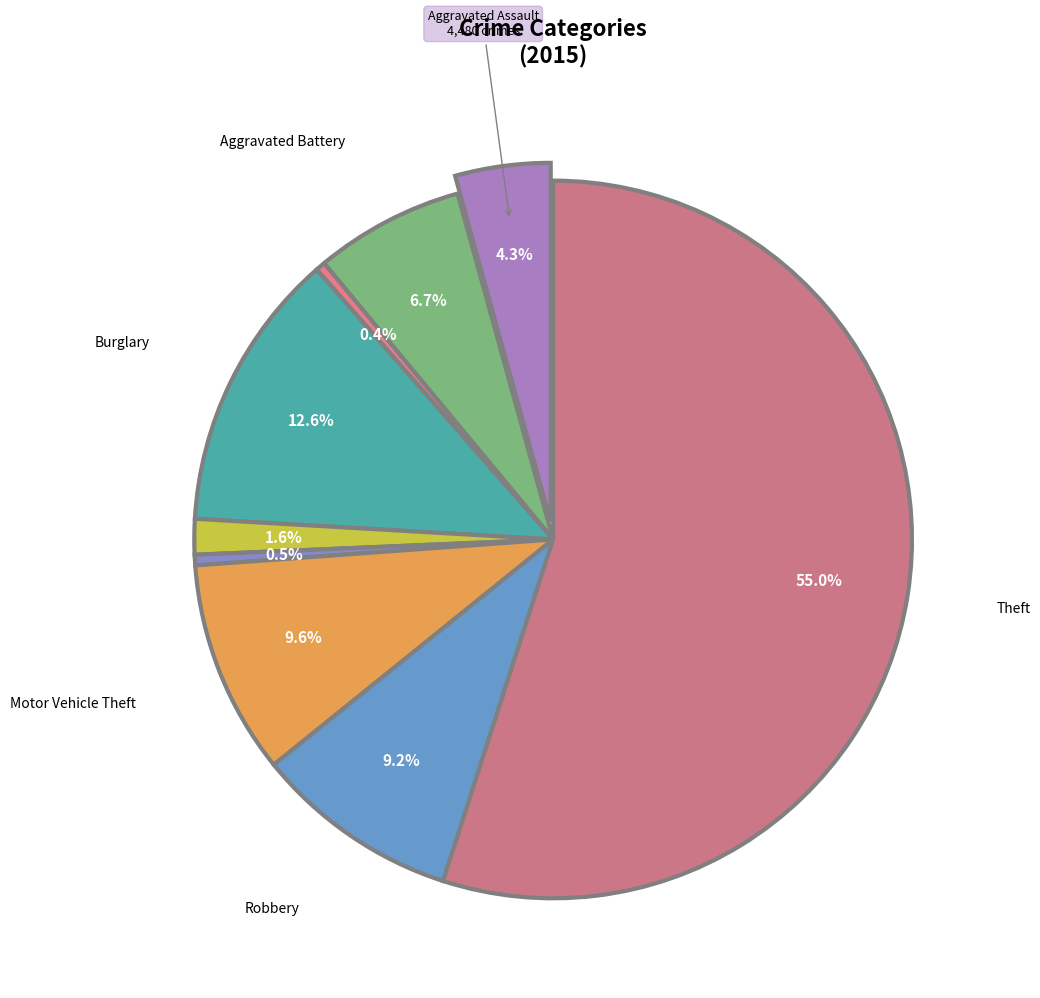

What percentage do Theft and Arson together represent?

55.4%